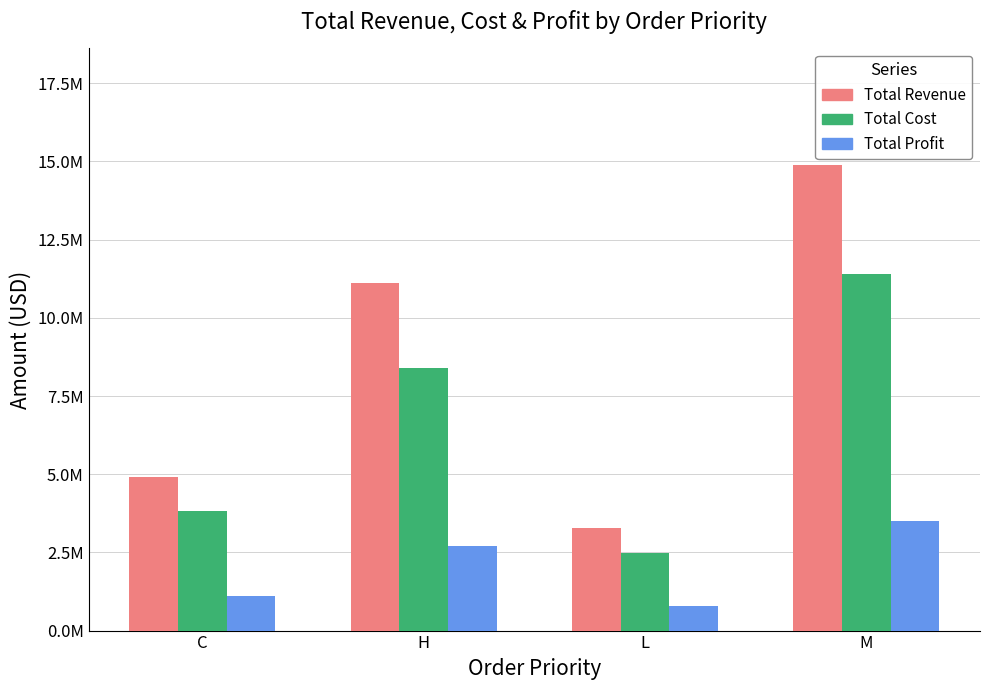

True or false: Total Profit has a value of 268289.6 at C.

False